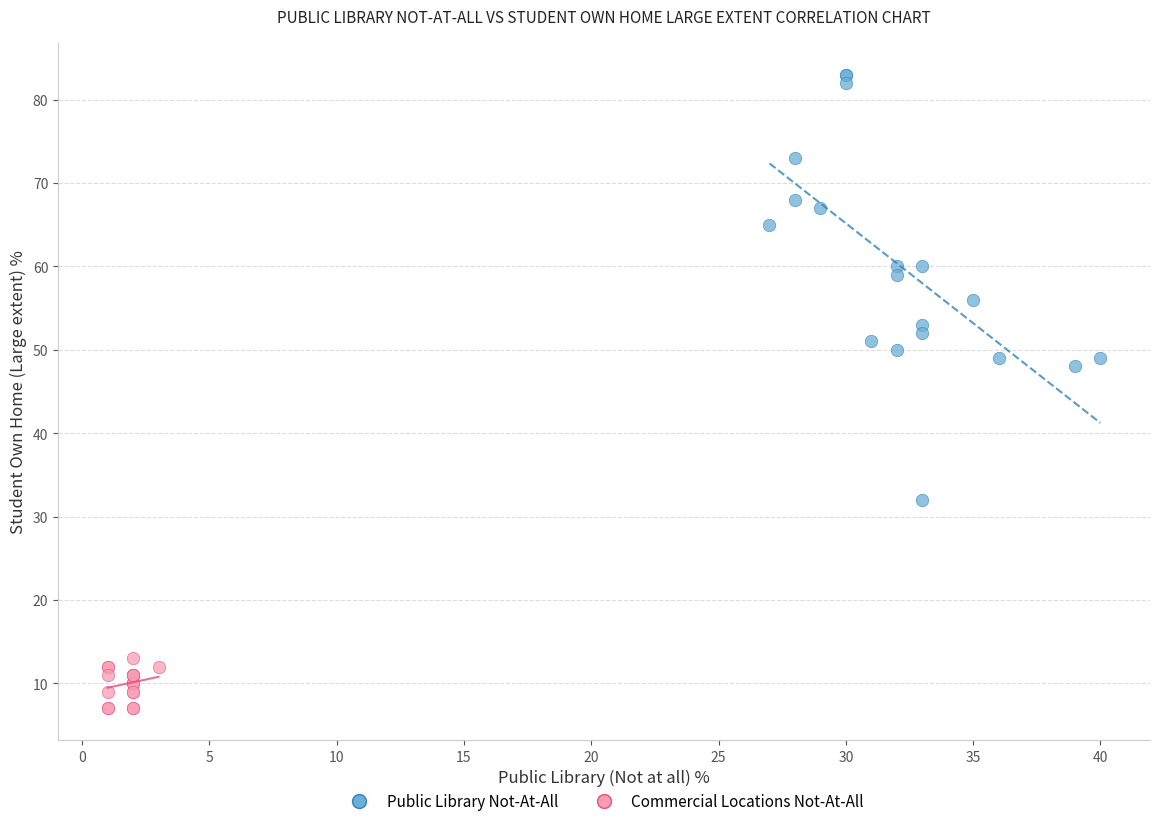

Which series contains the lowest Y value?

Commercial Locations Not-At-All